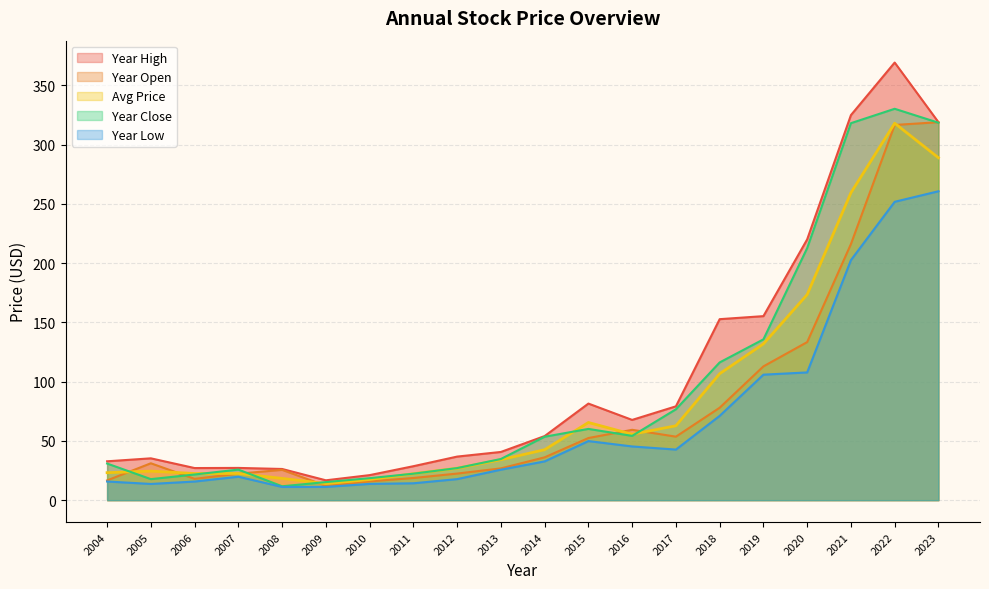

What is the difference between the maximum and minimum values in the year_open series?

306.8